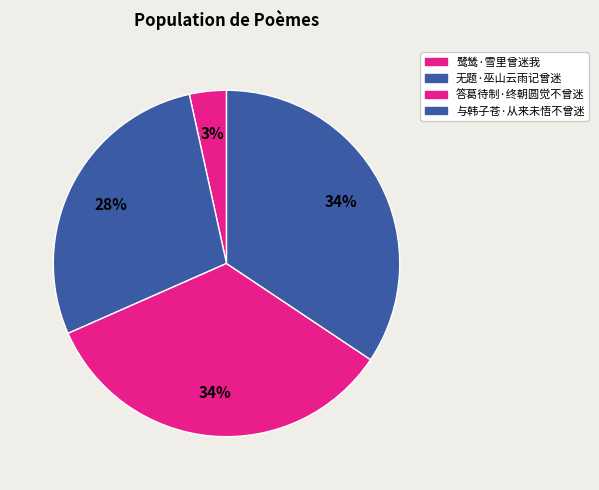

Count the number of slices in the pie.

4